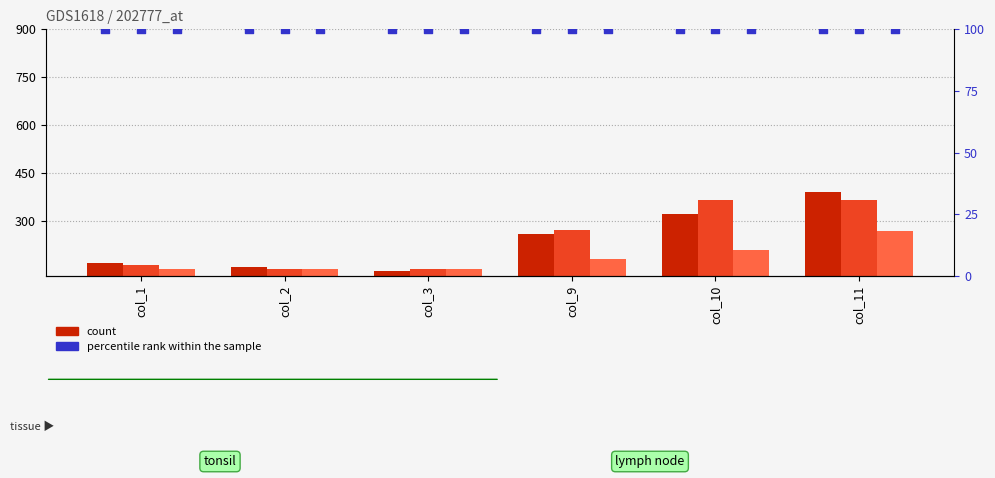

At which category is the sum across all series the highest?

col_11